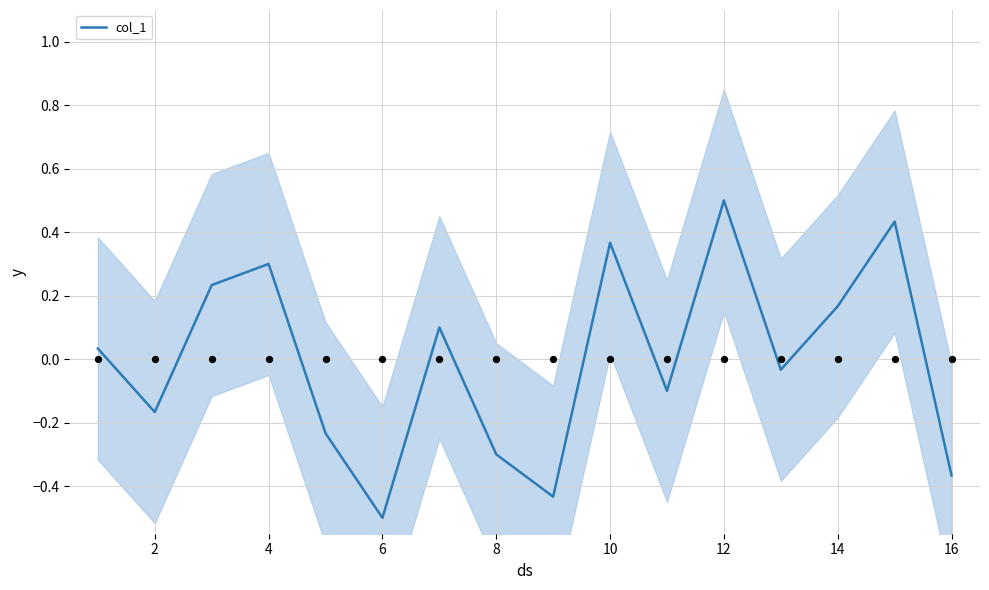

True or false: col_1 has a value of -0.5 at 8.

False